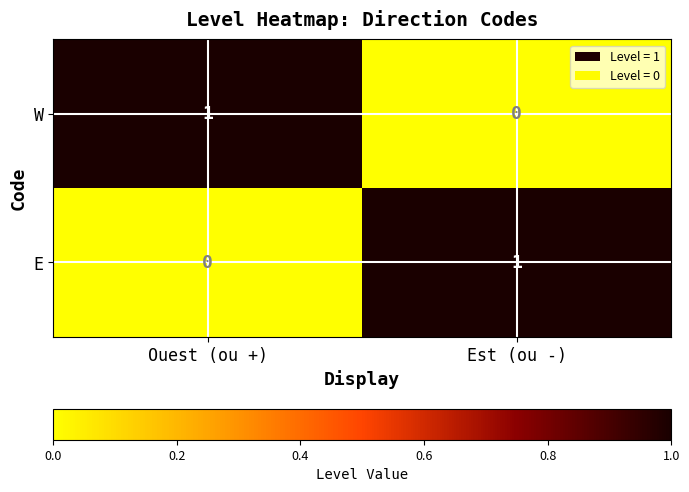

Is it true that W equals 0 at Ouest (ou +)?

False